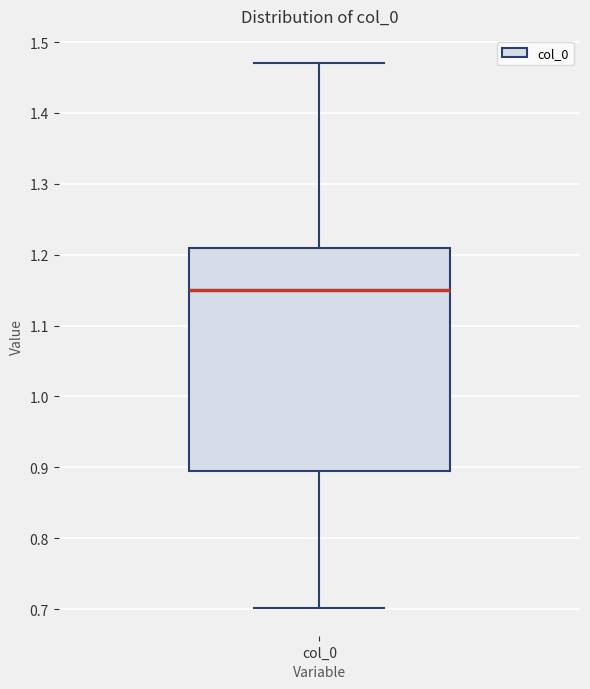

Transcribe this box plot: give where the median line is, the range the box spans, and where the two whiskers end, as read against the y-axis. The values are not printed on the chart, so give them approximately, as read against the axis.

median 1.15, box 0.89 to 1.21, whiskers 0.70 to 1.47